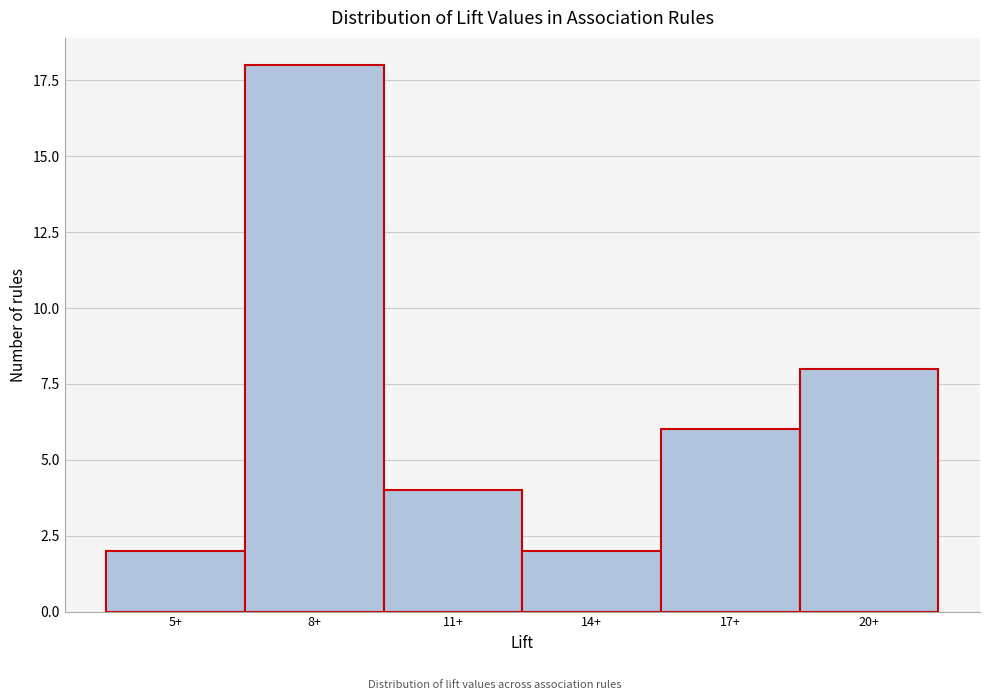

Reading left to right, what are all the values shown in this chart?

2	18	4	2	6	8